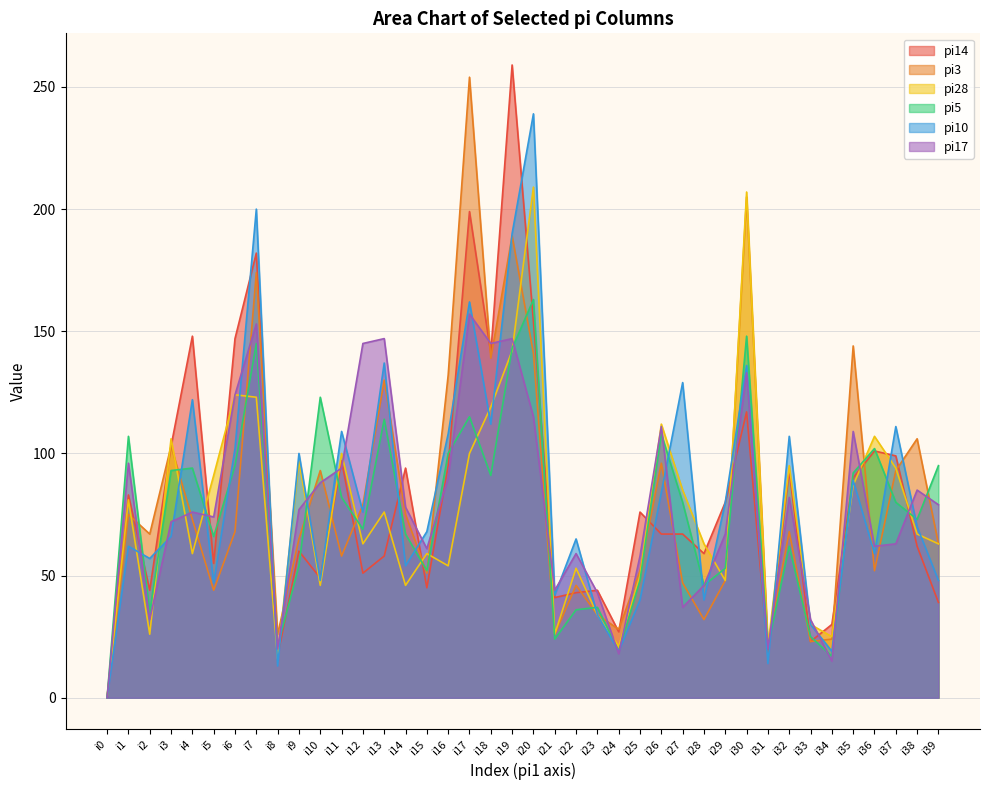

Which series has the widest spread of values?

pi14